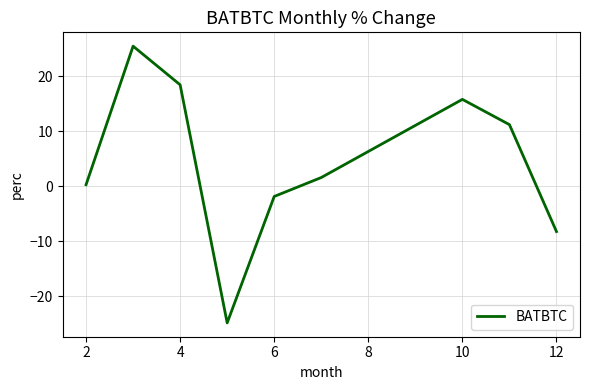

How many interior local peaks (higher than both neighbors) does the data have?

2